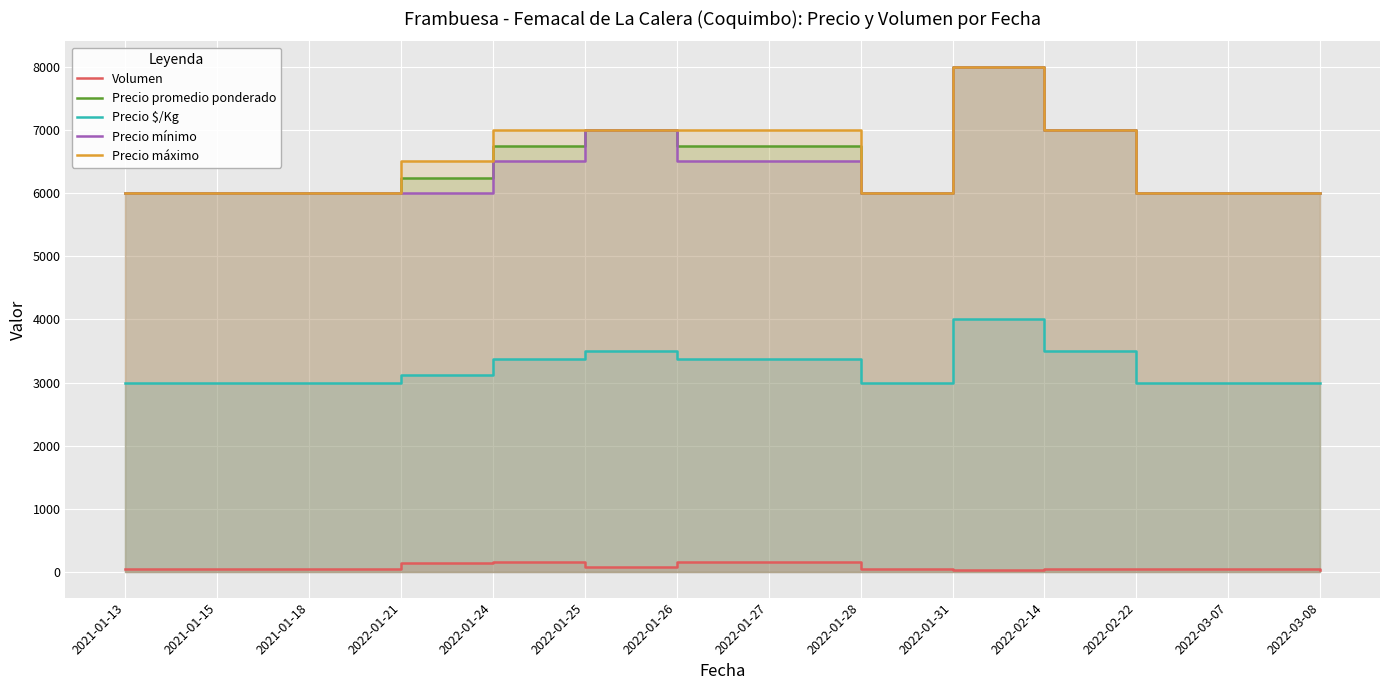

What is the smallest value displayed?

30